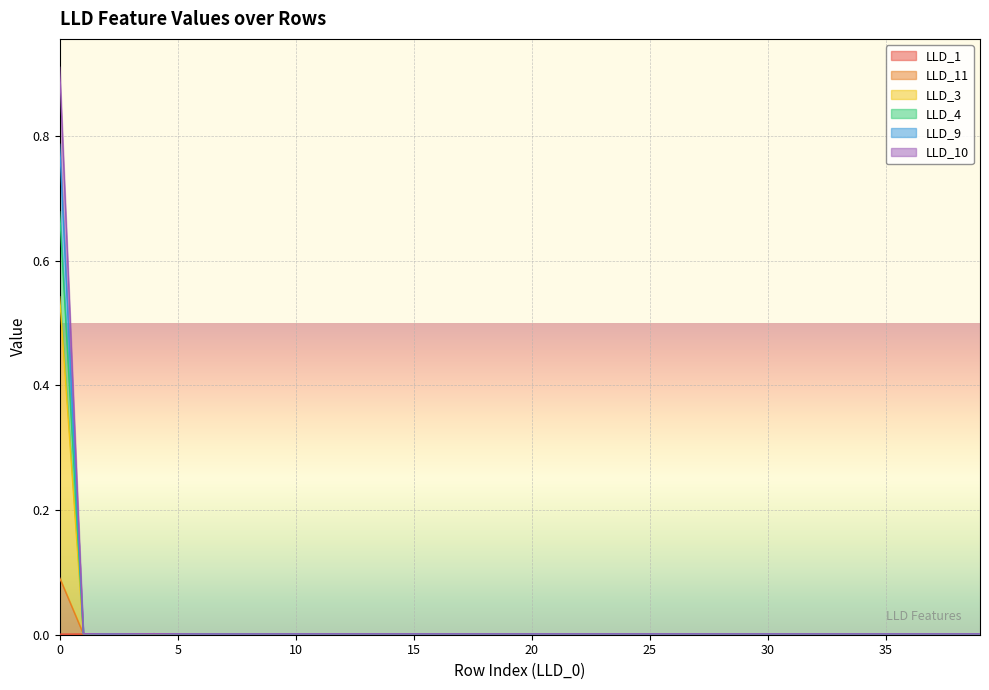

Which series changed the most between 20 and 34?

LLD_11